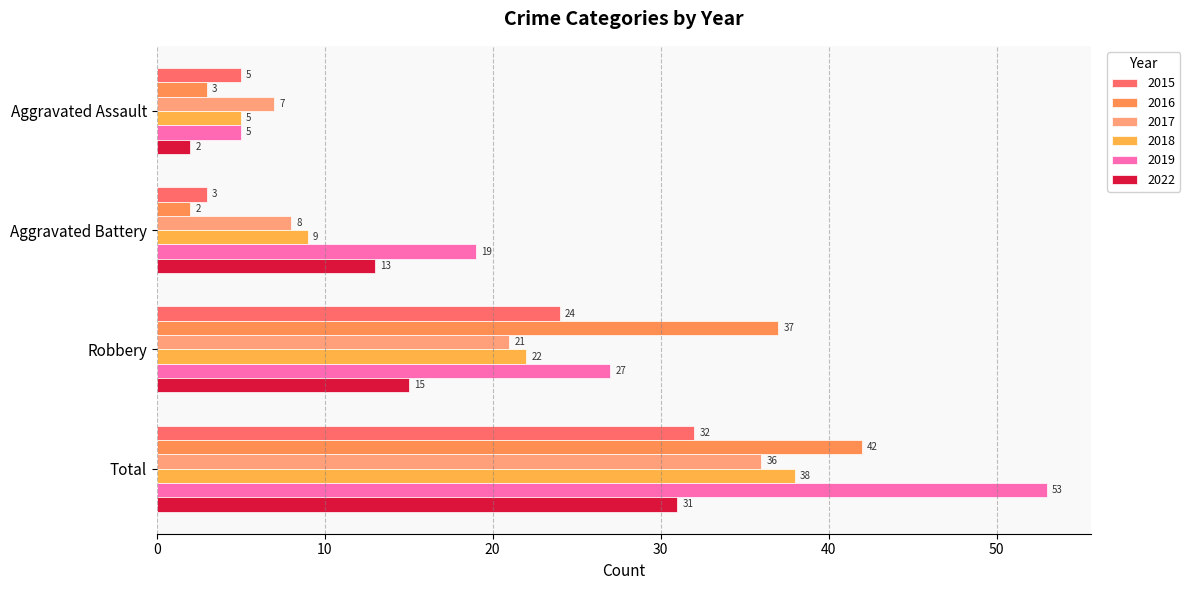

Which series has the largest range (max minus min)?

2019